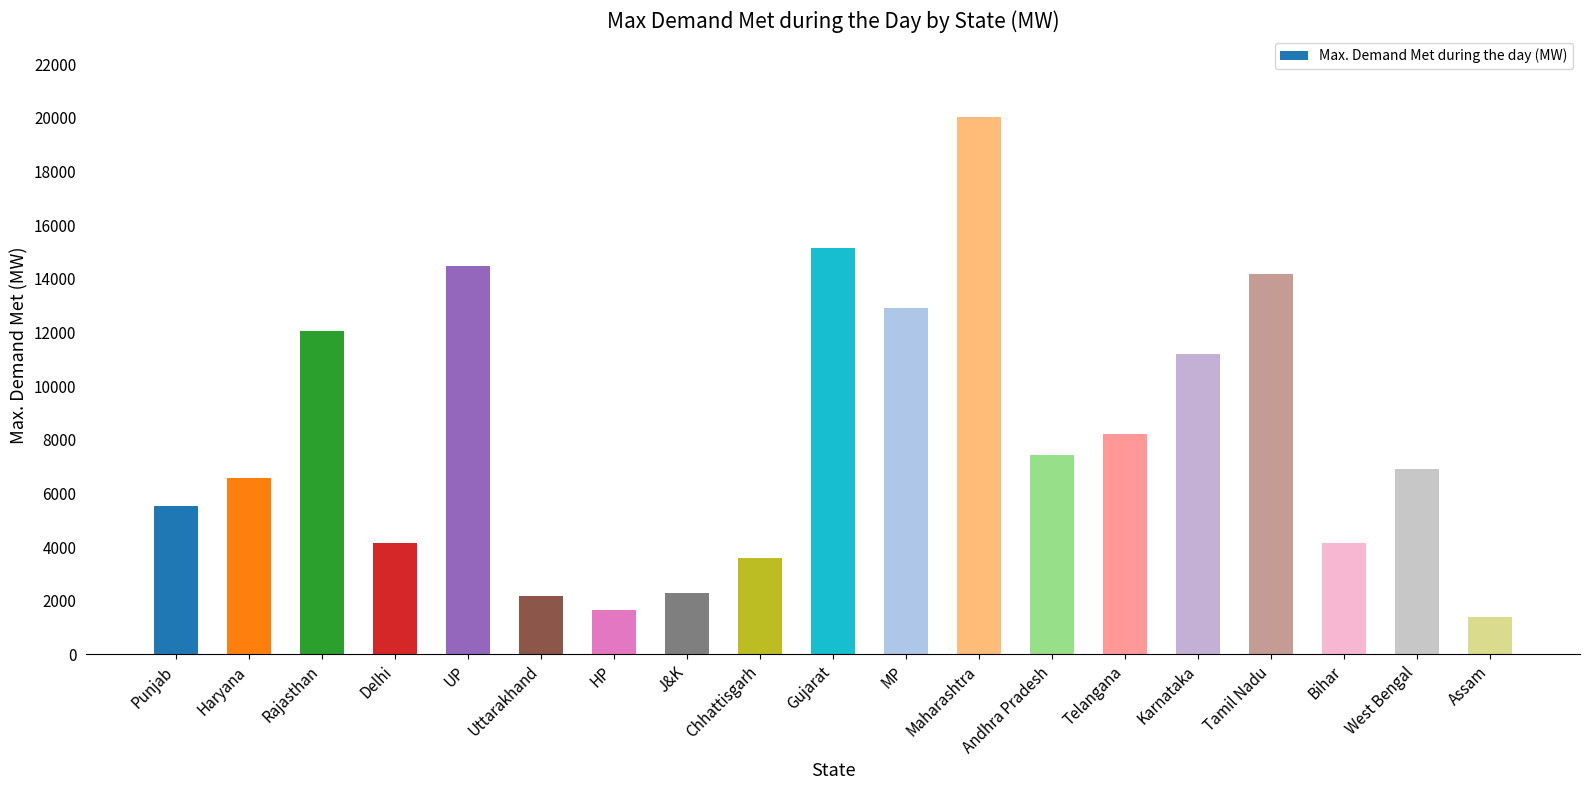

What is the sum of all values?

154065